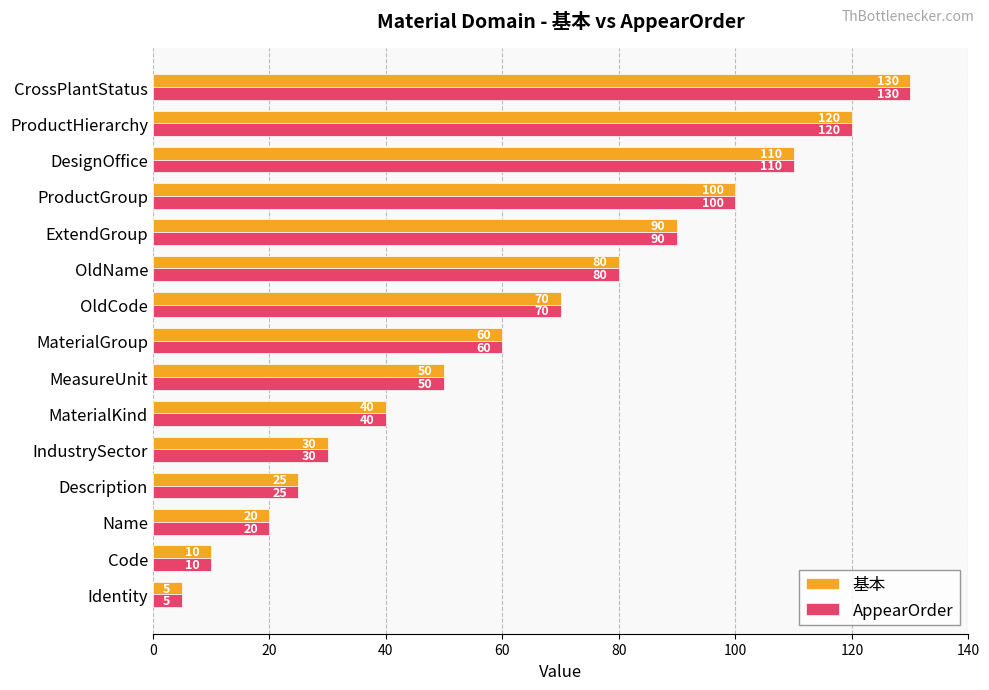

What is the sum of all AppearOrder values?

940